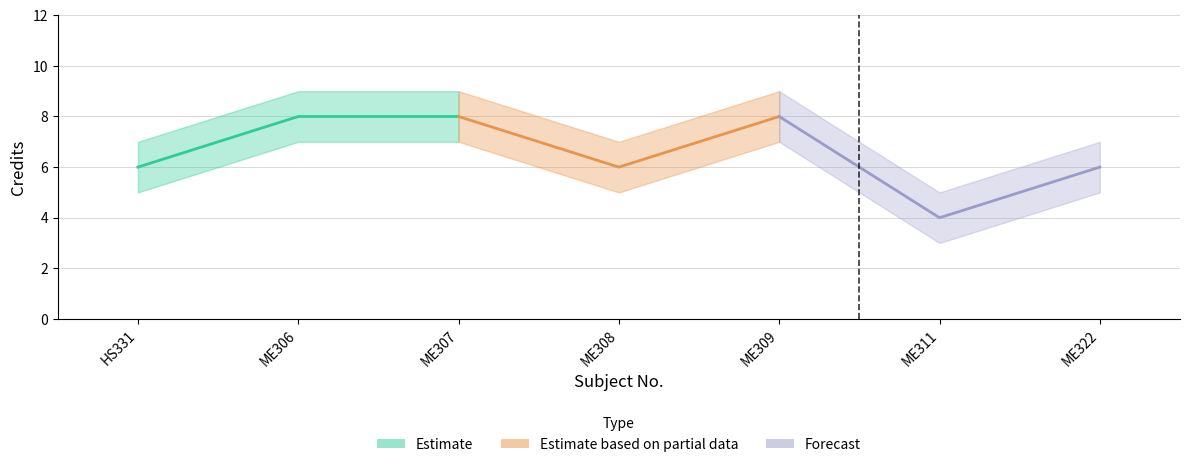

What is the value of the Credit point at the 5th from the left?

8